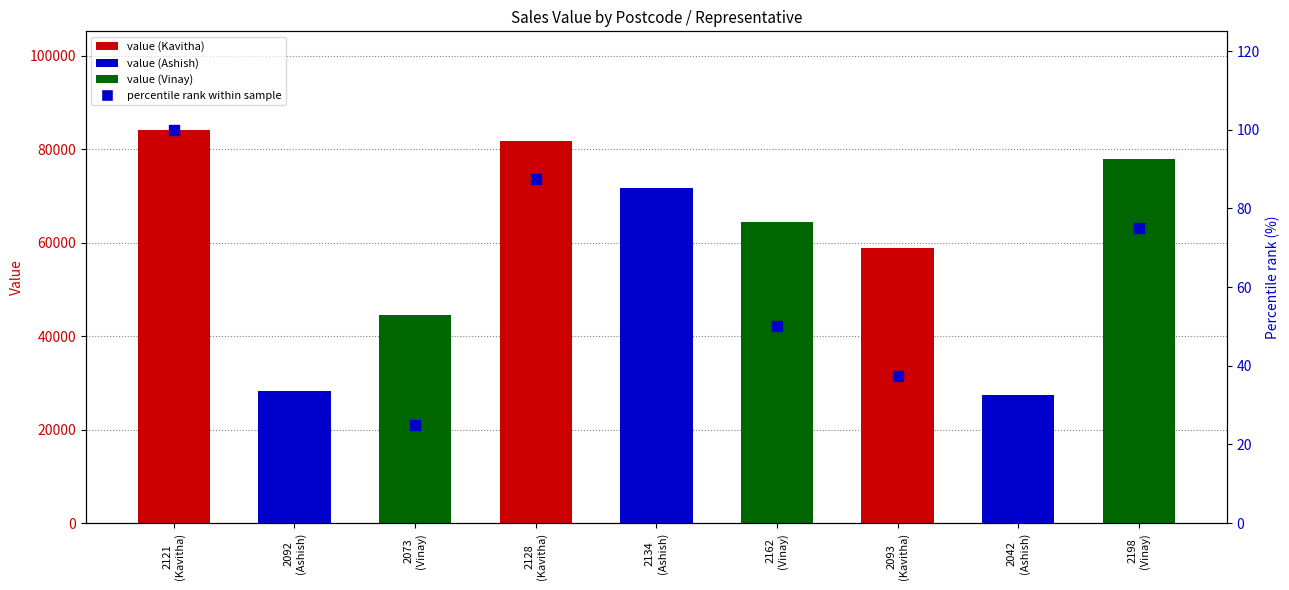

What is the total value across all series at 2198
(Vinay)?

78060.1